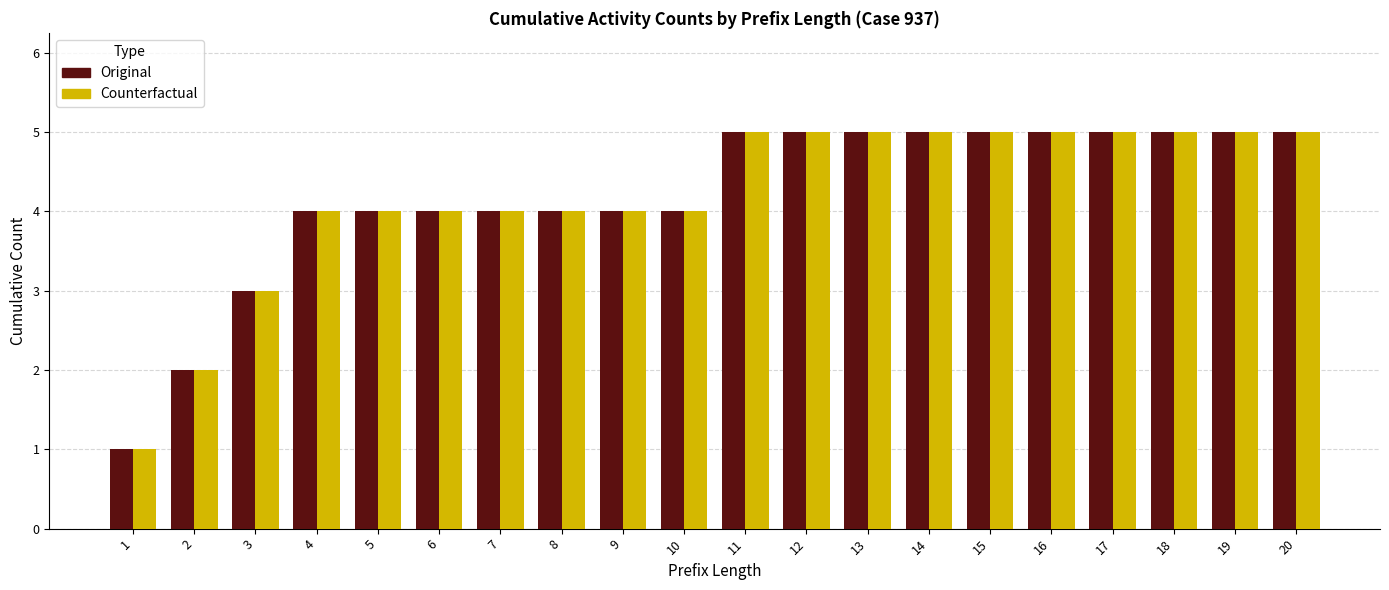

What is the highest value of the Counterfactual series?

5